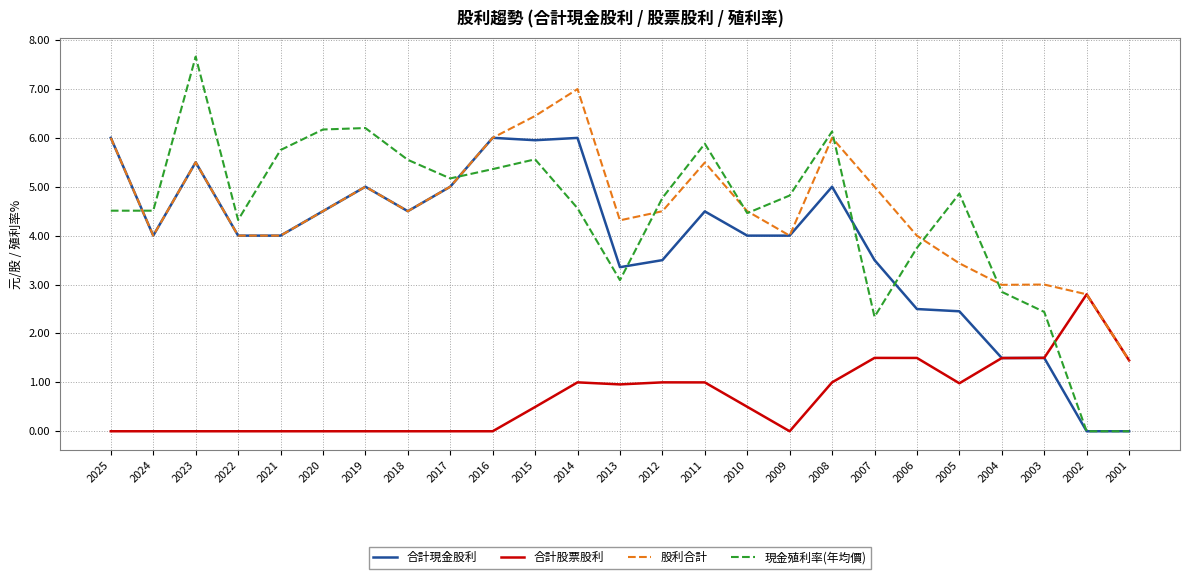

Read the 現金殖利率(年均價) value at 2003.

2.4